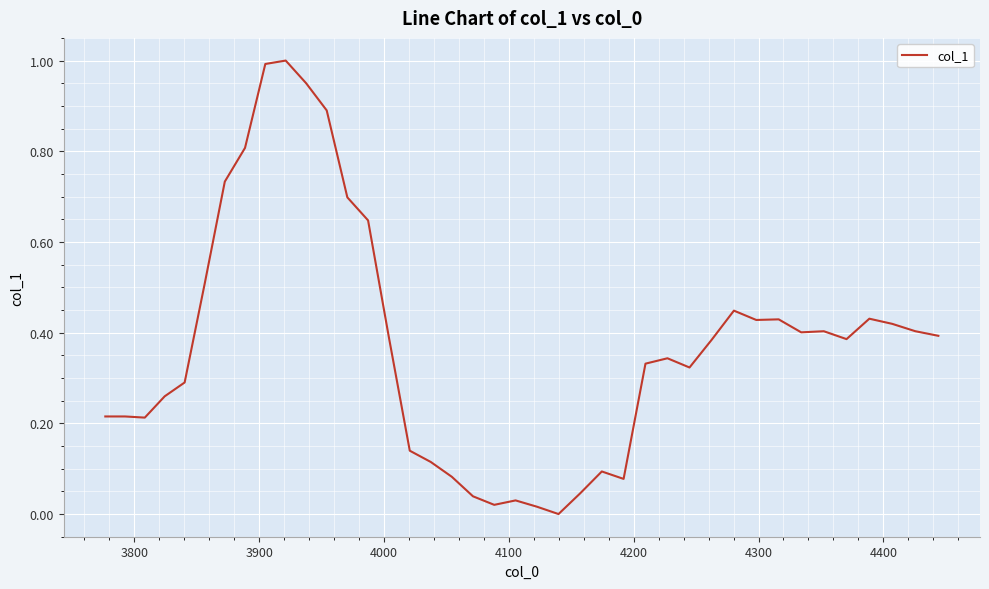

What is the greatest value displayed?

1.0